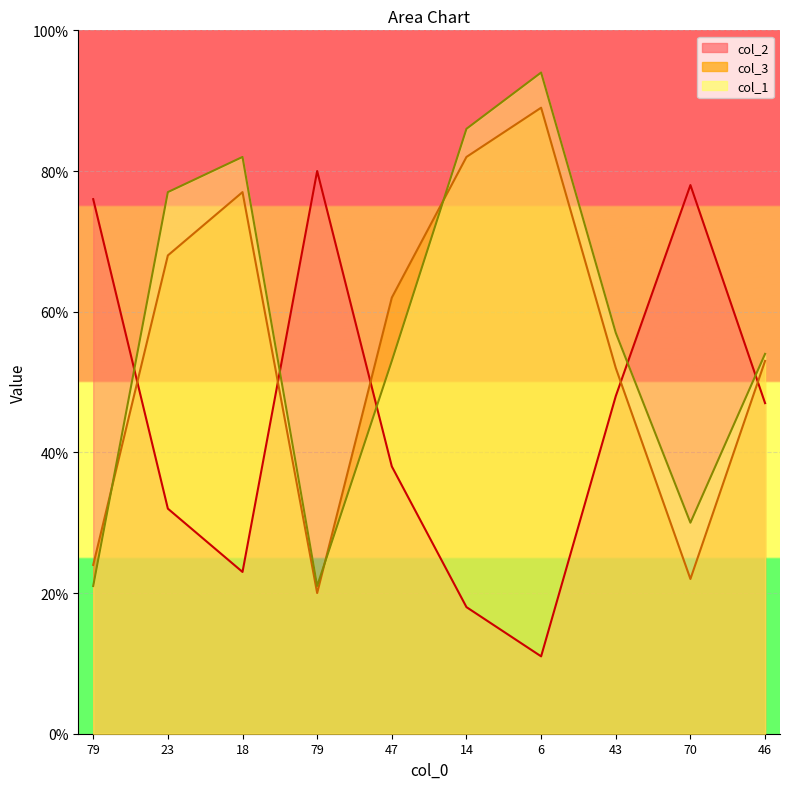

Which label corresponds to the largest value in the chart?

6